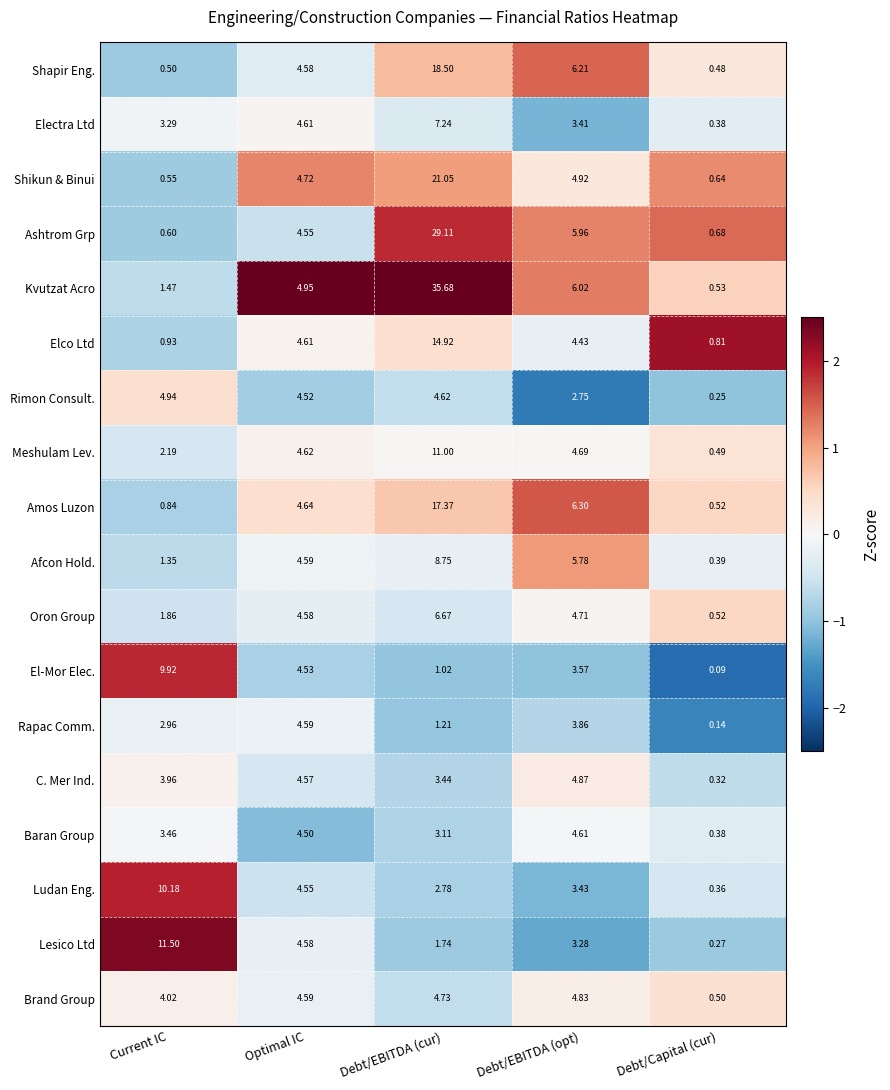

Which label corresponds to the largest value in the chart?

Debt/EBITDA (cur)